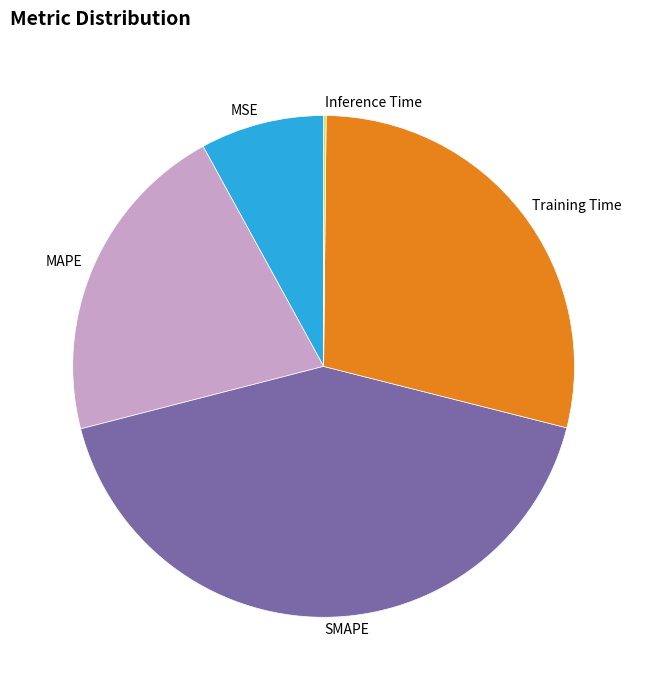

Is it true that SMAPE is 42% of the pie?

True